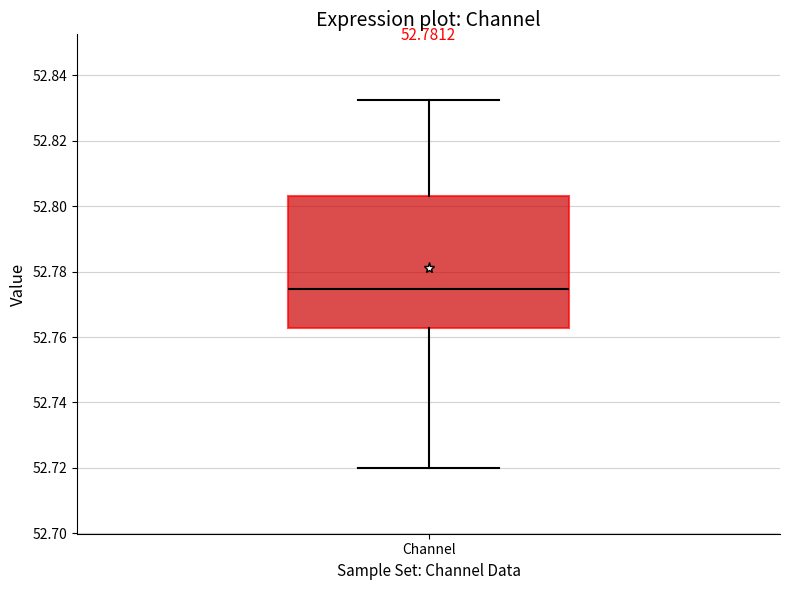

Transcribe this box plot: give where the median line is, the range the box spans, and where the two whiskers end, as read against the y-axis. The values are not printed on the chart, so give them approximately, as read against the axis.

median 52.774, box 52.762 to 52.804, whiskers 52.720 to 52.832